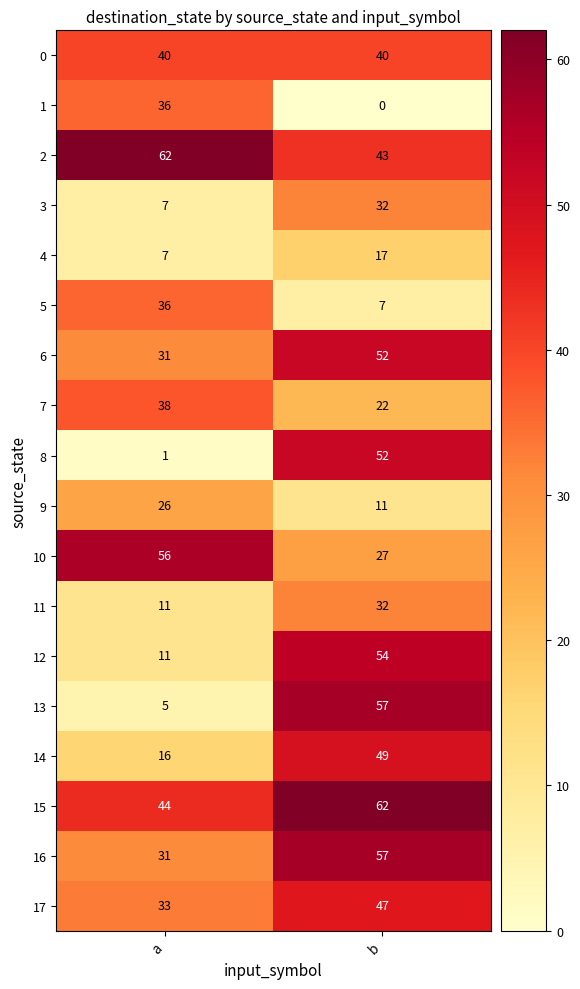

The 8 series shows 52 at b. True or false?

True